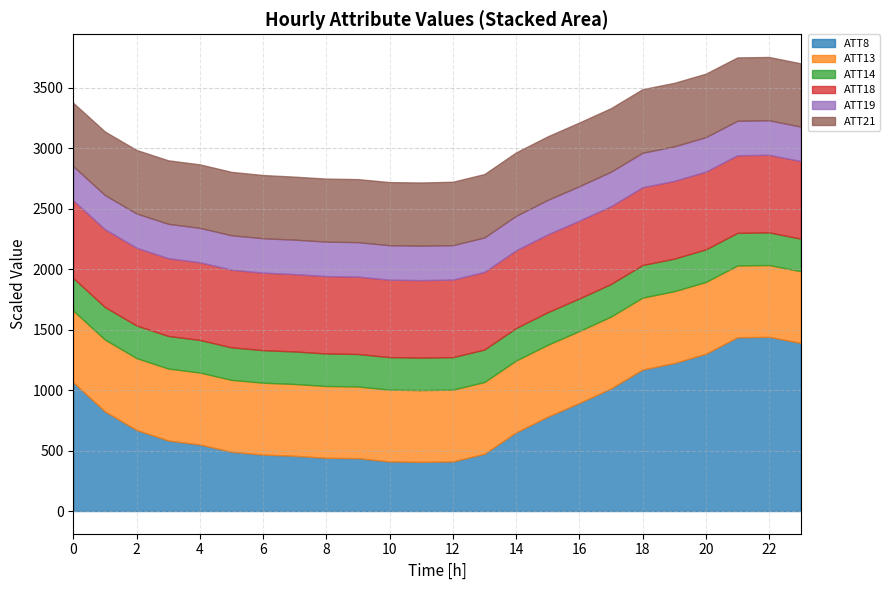

The ATT13 series shows 2670.6 at 22. True or false?

False